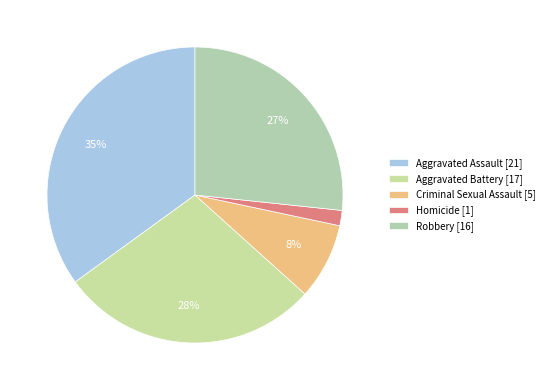

Is there any slice that represents more than half of the pie?

No